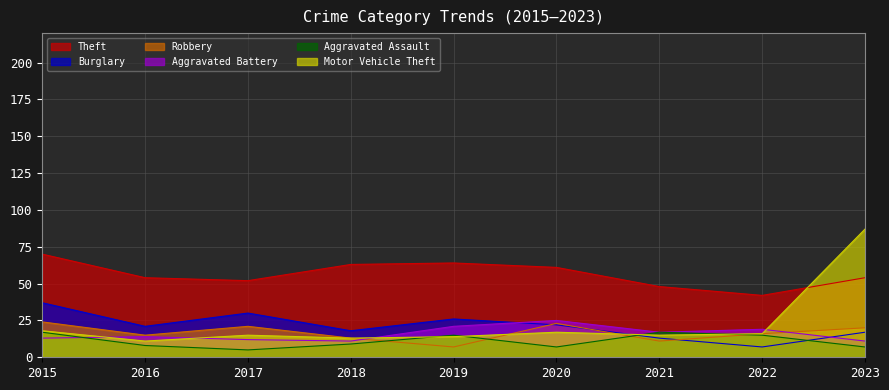

How many values in the Aggravated Battery series are below 14?

4